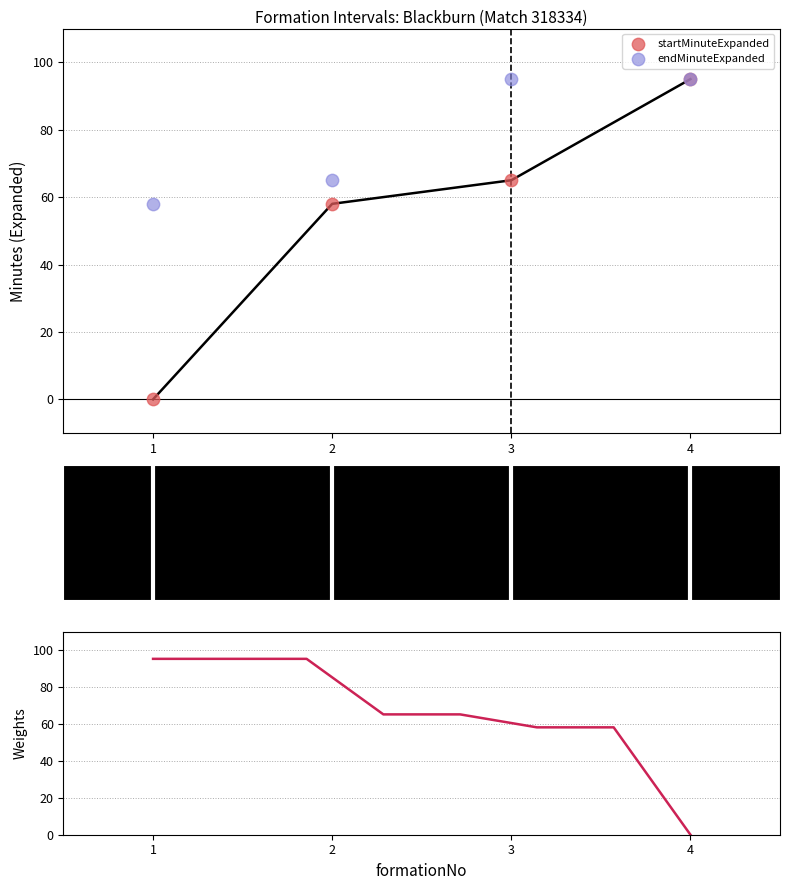

What are all the series names shown in the legend?

startMinuteExpanded, endMinuteExpanded